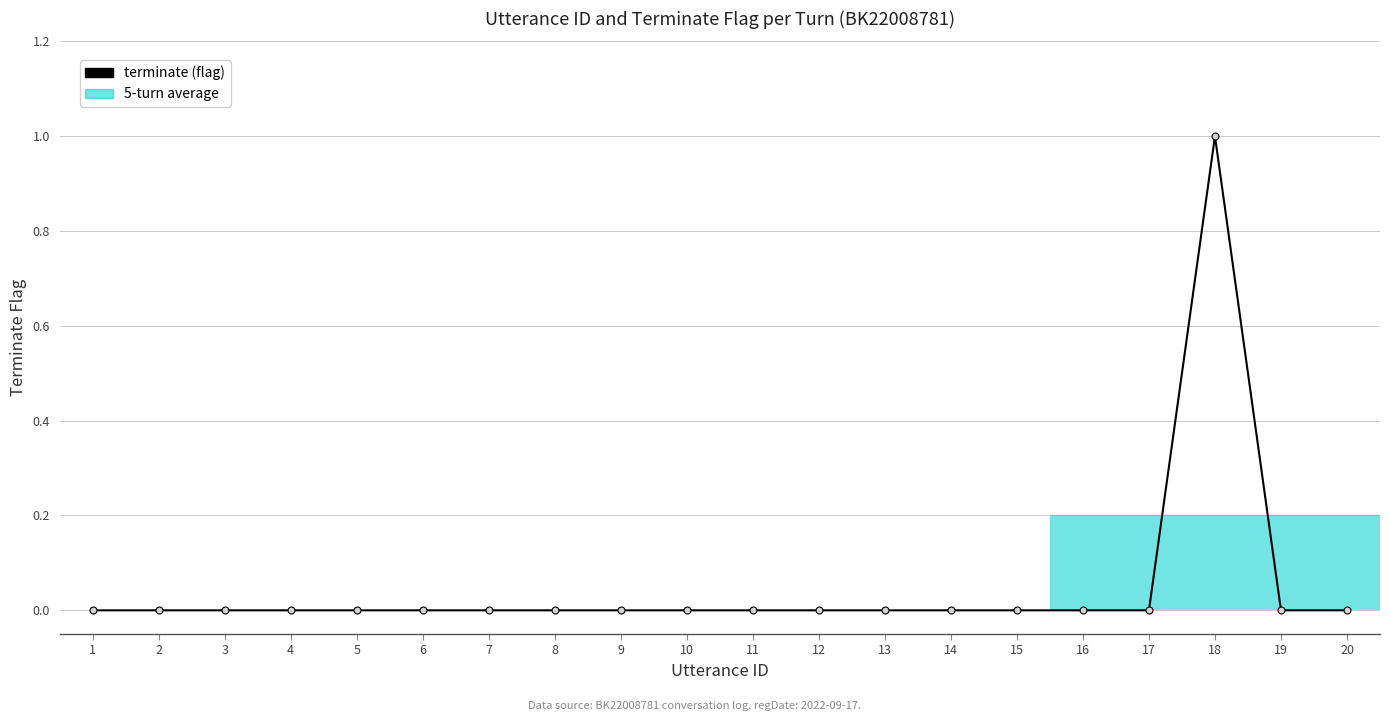

Is this an area chart (filled region under the line)?

No